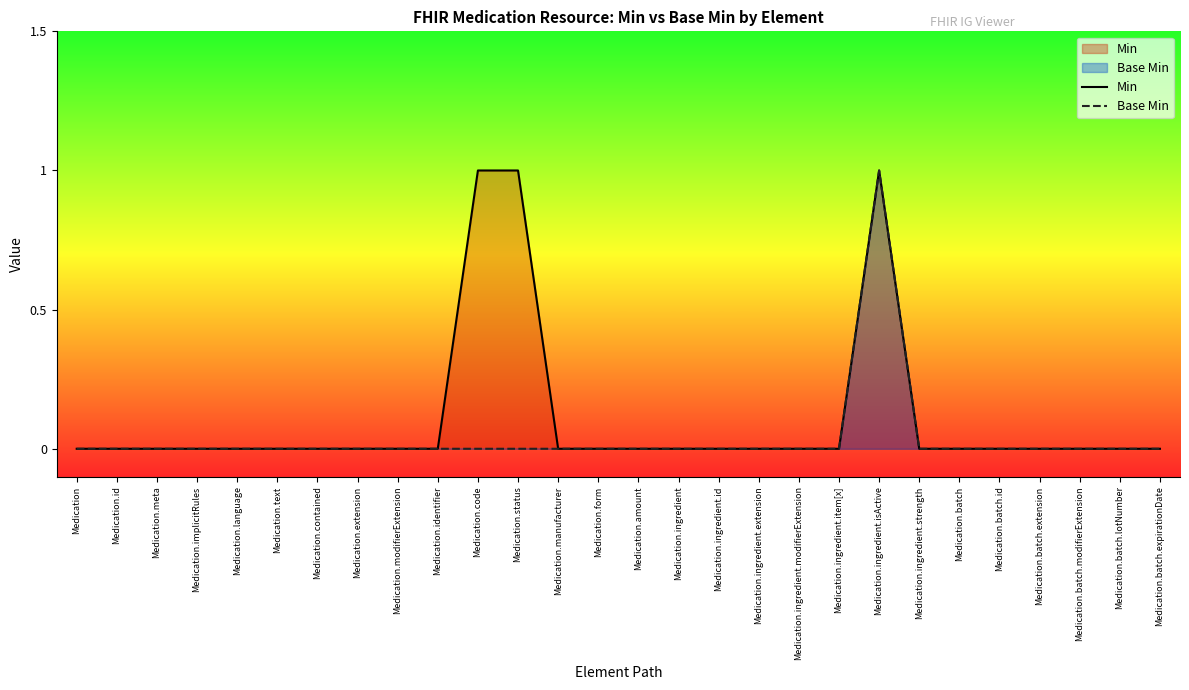

True or false: Base Min has more than 2 interior local peaks.

False